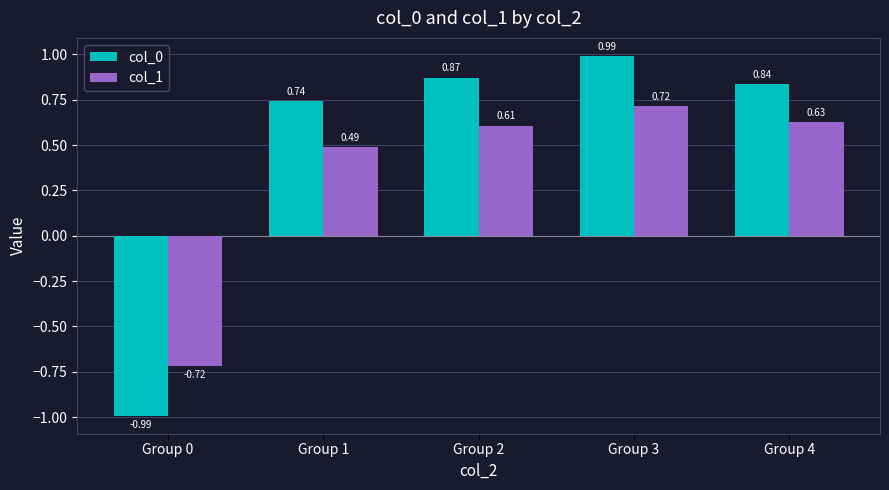

Rank the categories by col_1 value from highest to lowest.

Group 3, Group 4, Group 2, Group 1, Group 0